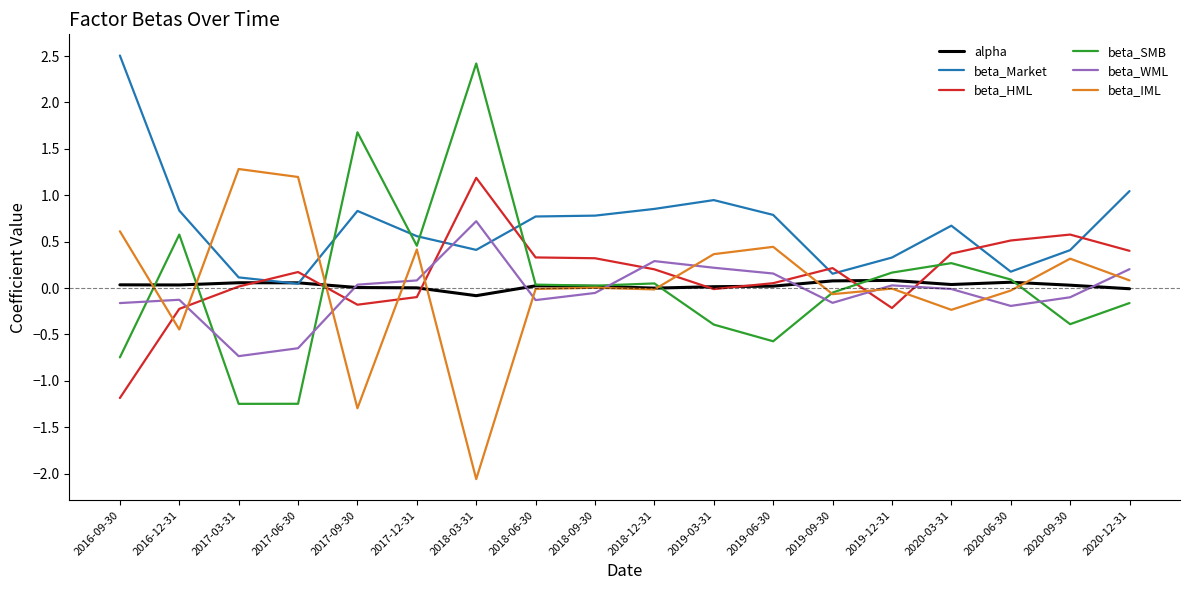

At which label does beta_IML reach its minimum?

2018-03-31